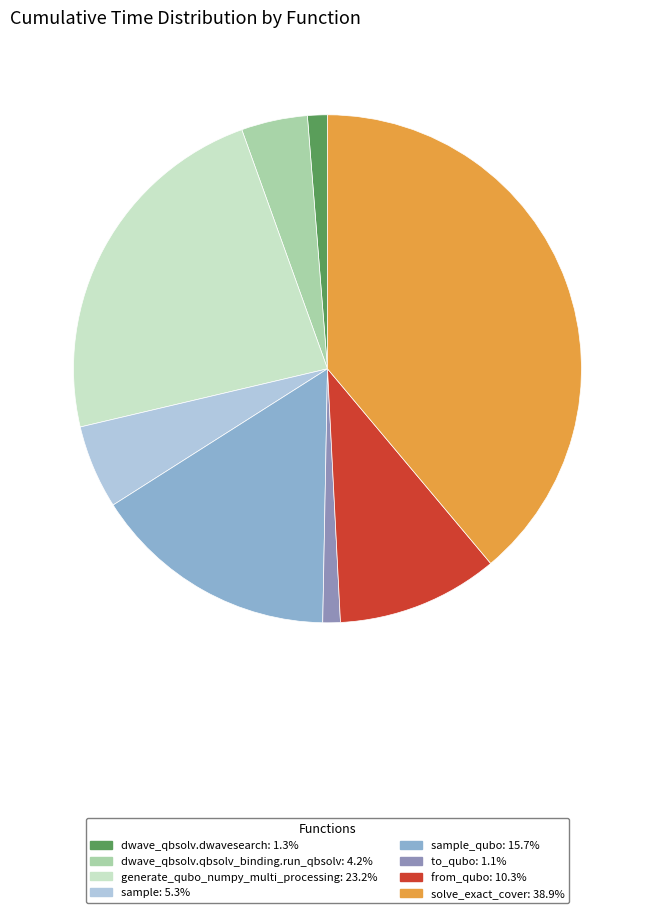

Is there any slice that represents more than half of the pie?

No